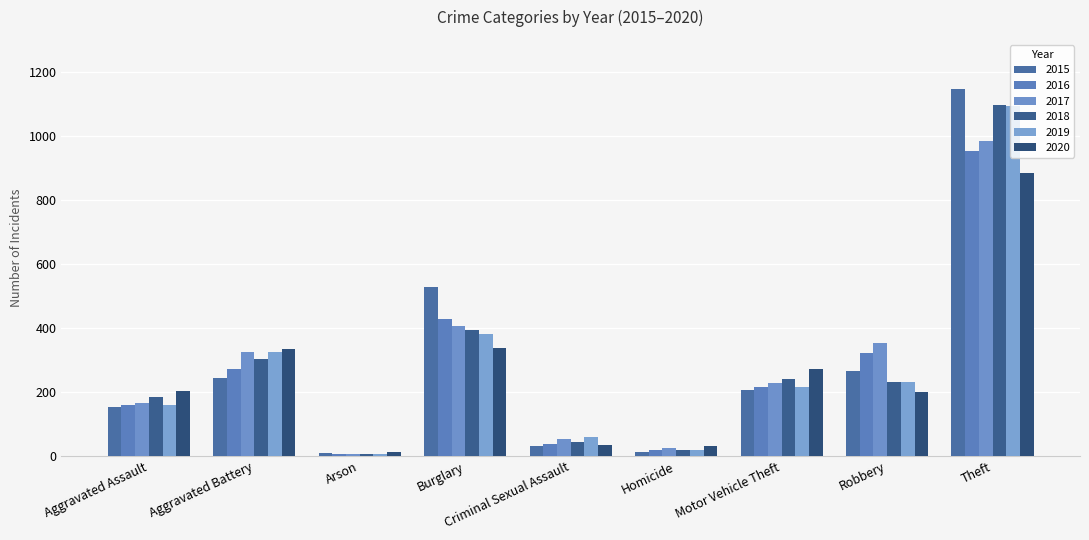

What is the difference between the maximum and second lowest values in the 2016 series?

934